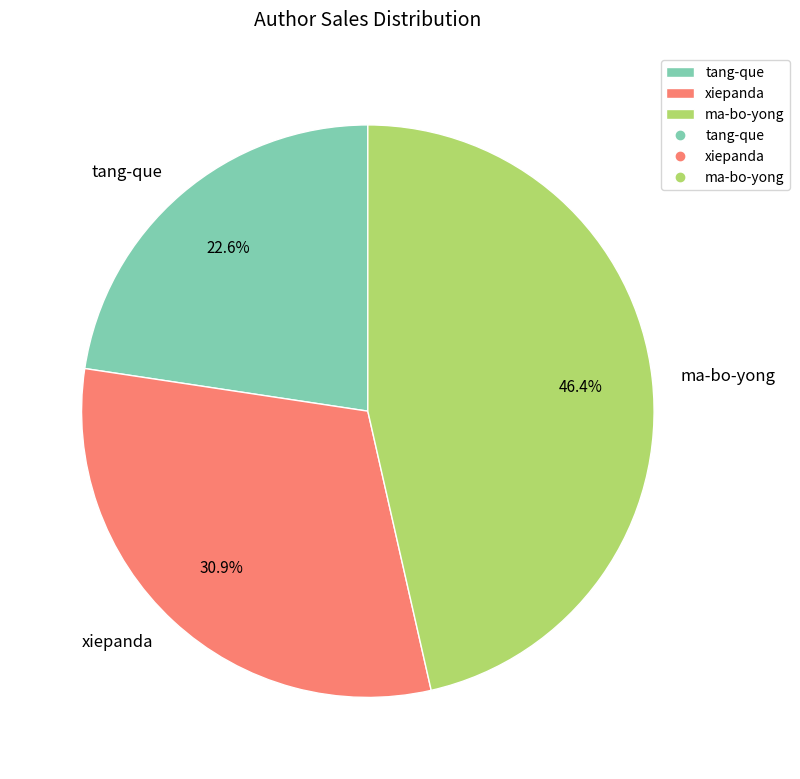

Approximately how many times larger is the value at ma-bo-yong compared to xiepanda?

1.5